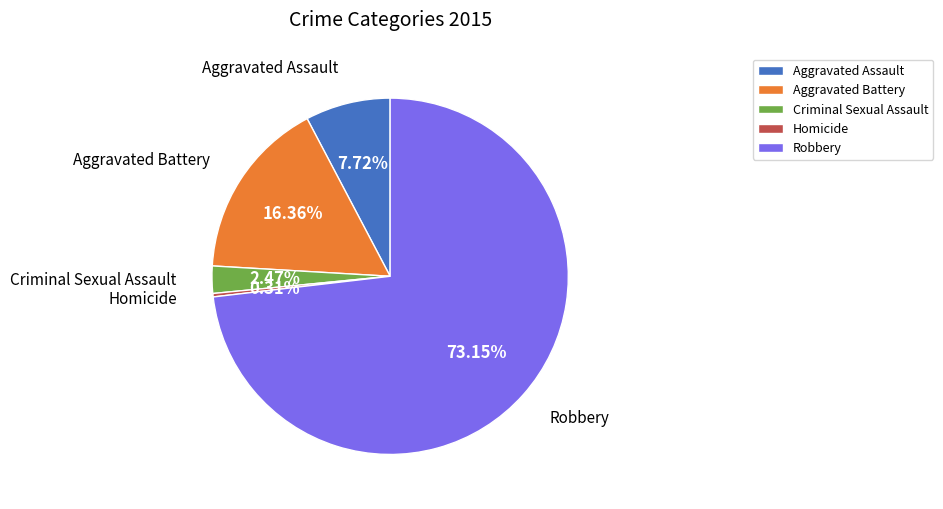

What is the total percentage of Robbery and Aggravated Assault?

80.9%